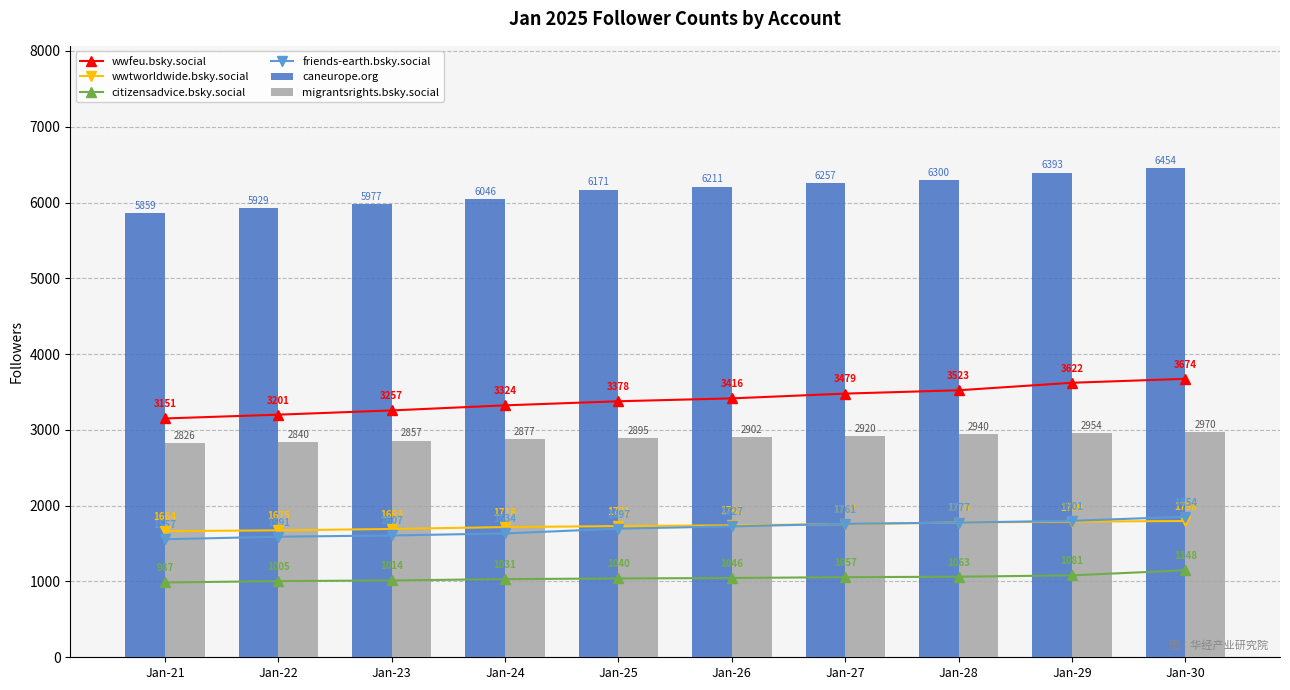

What are all the series names shown in the legend?

wwfeu.bsky.social, wwtworldwide.bsky.social, citizensadvice.bsky.social, friends-earth.bsky.social, caneurope.org, migrantsrights.bsky.social